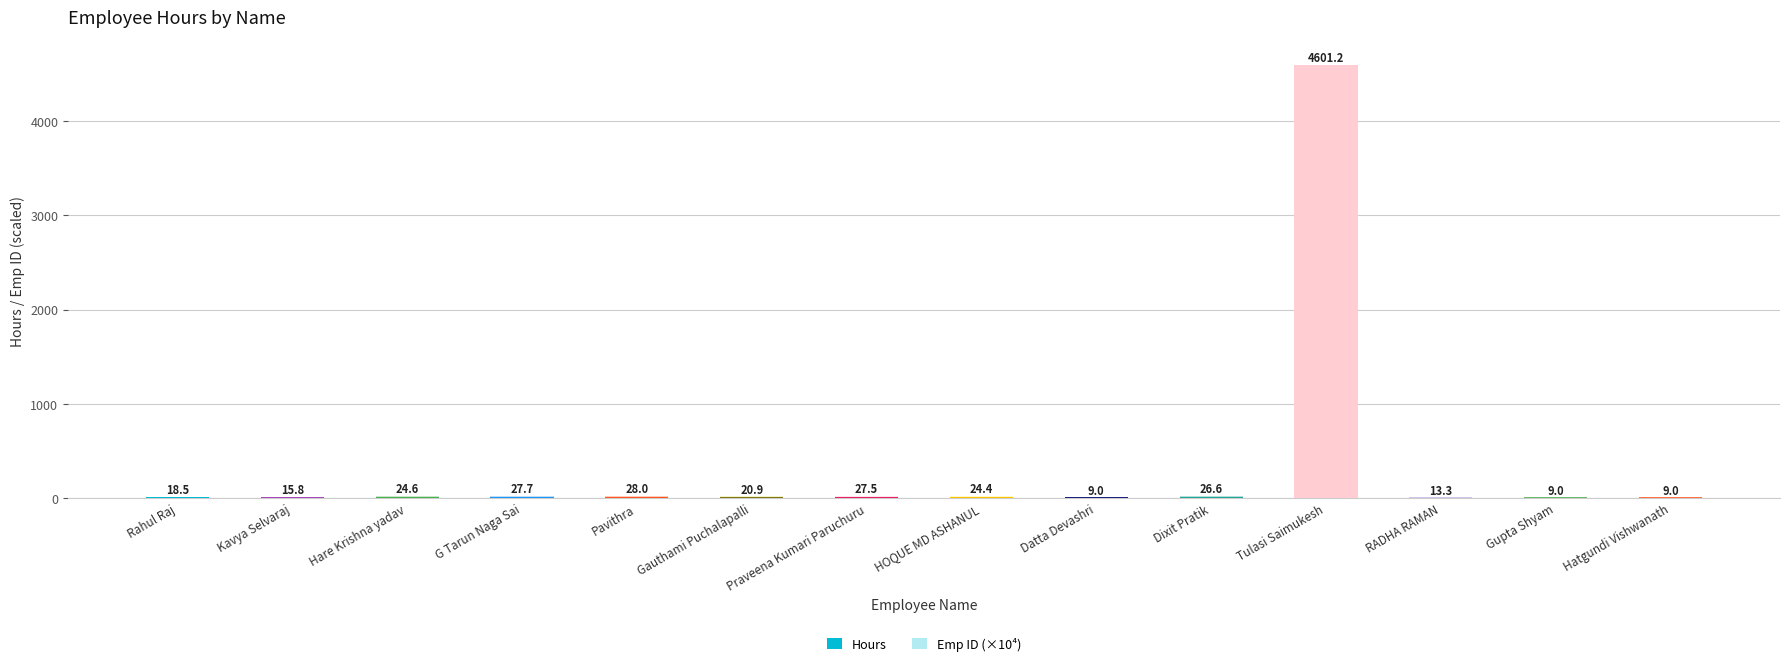

At which category is the sum across all series the highest?

Tulasi Saimukesh